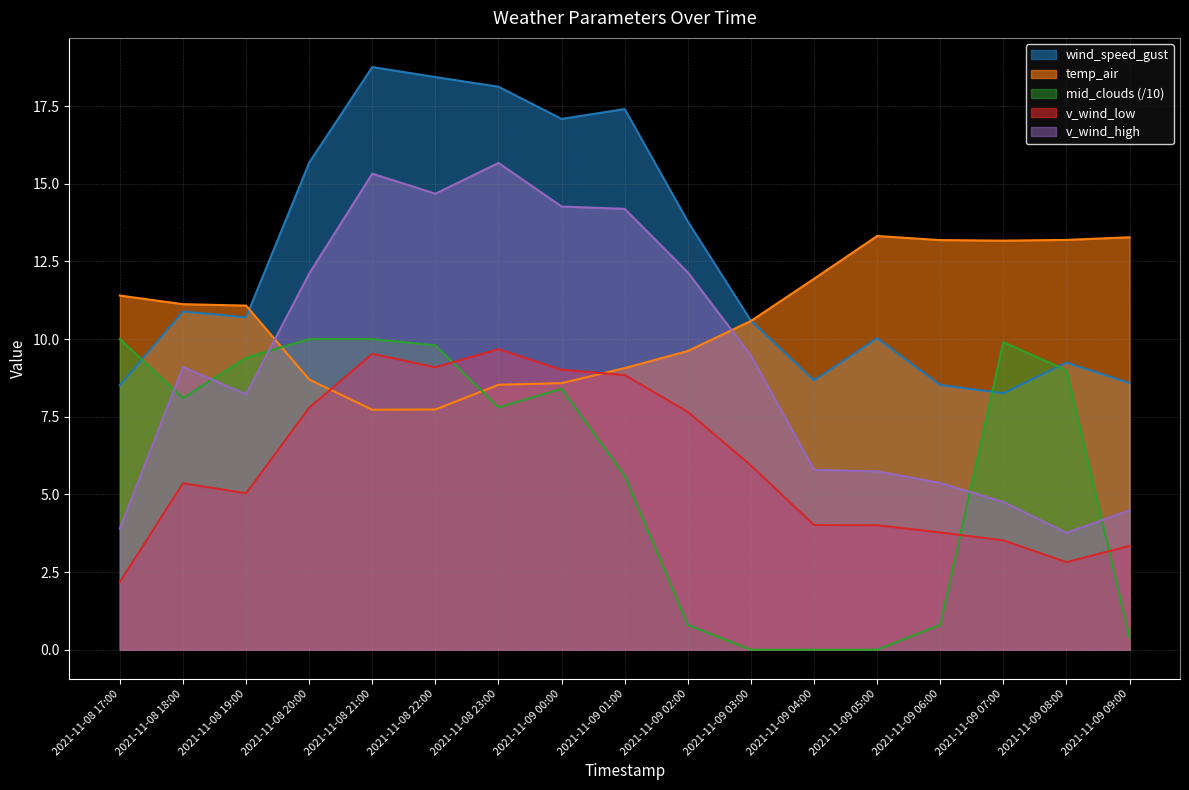

What is the sum of all wind_speed_gust values?

213.3